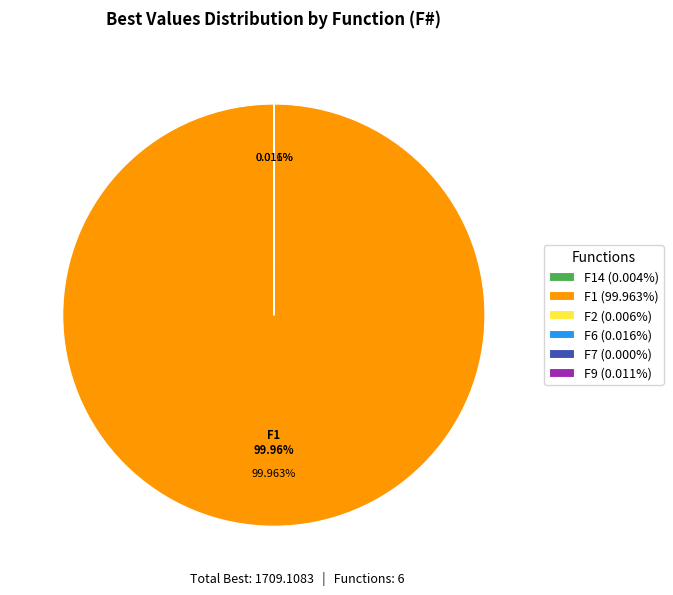

Is F1 (99.963%) the majority of the pie?

Yes